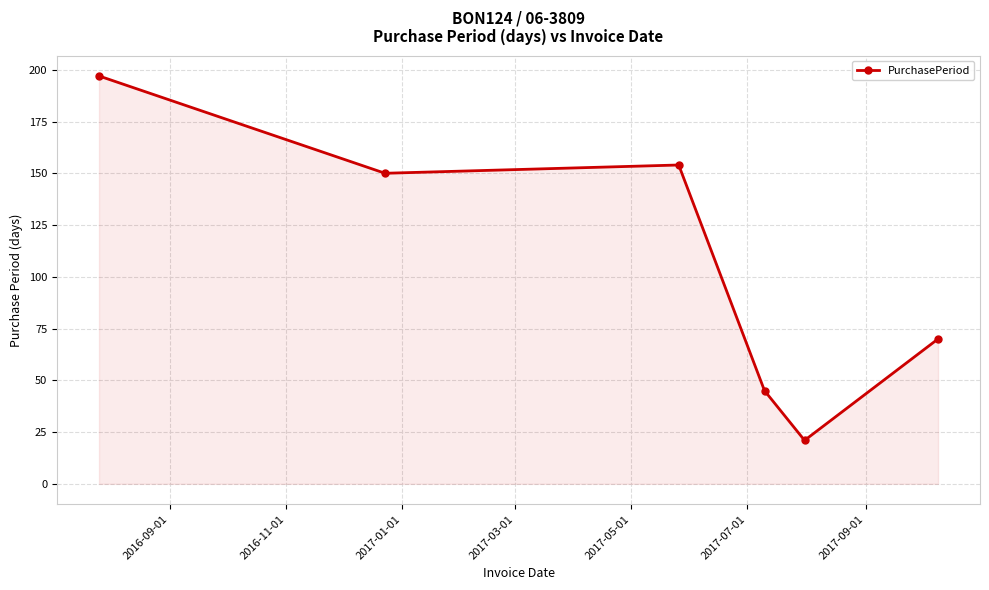

What is the difference between the second highest and second lowest values?

109